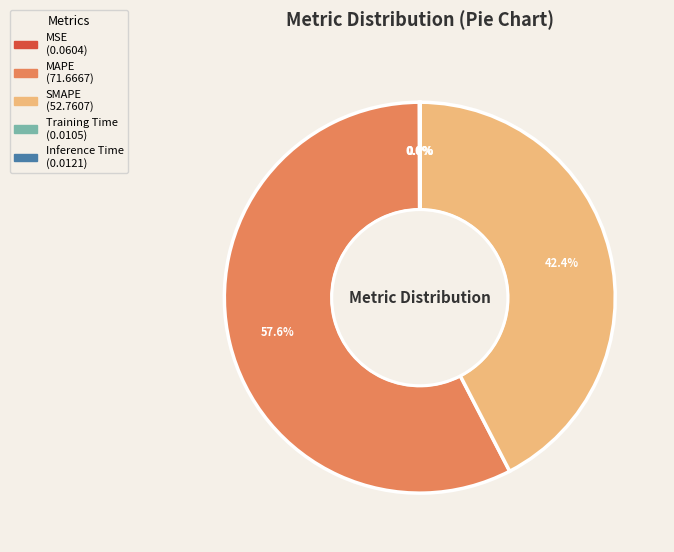

Which category has the biggest portion of the pie?

MAPE